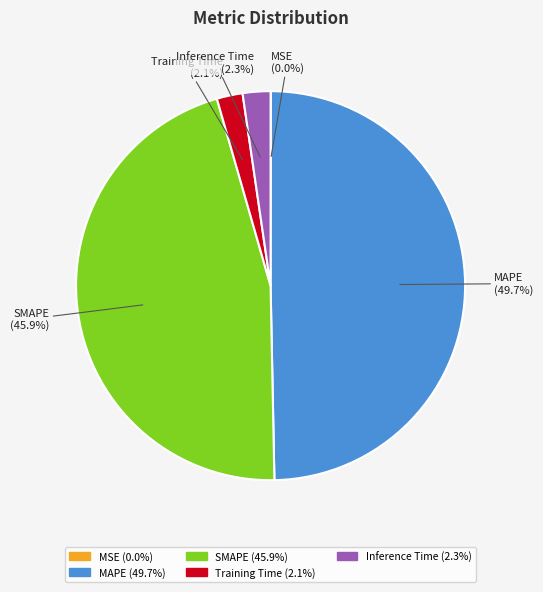

What is the largest slice in the pie chart?

MAPE